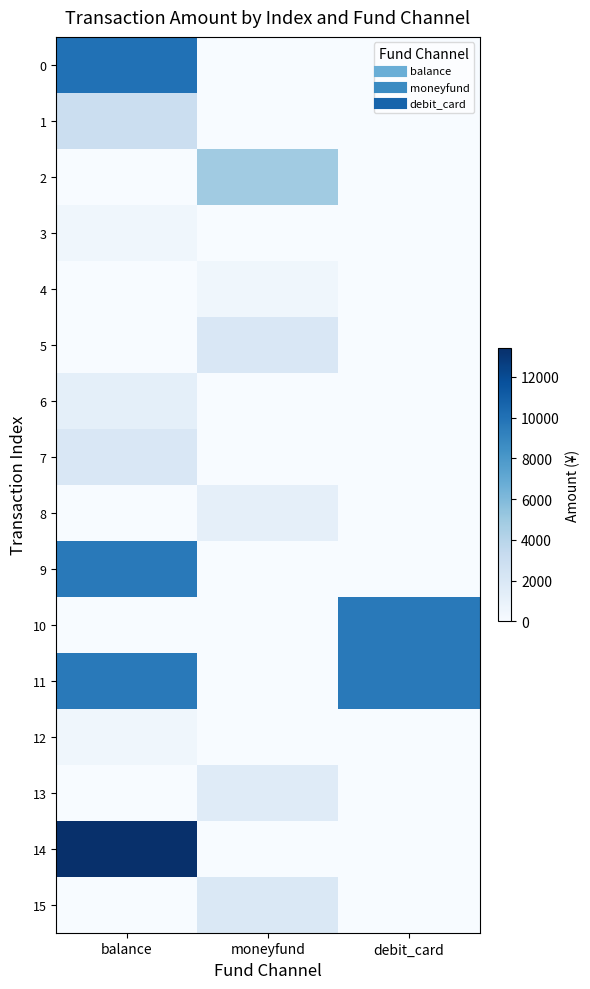

Which label corresponds to the largest value in the chart?

balance